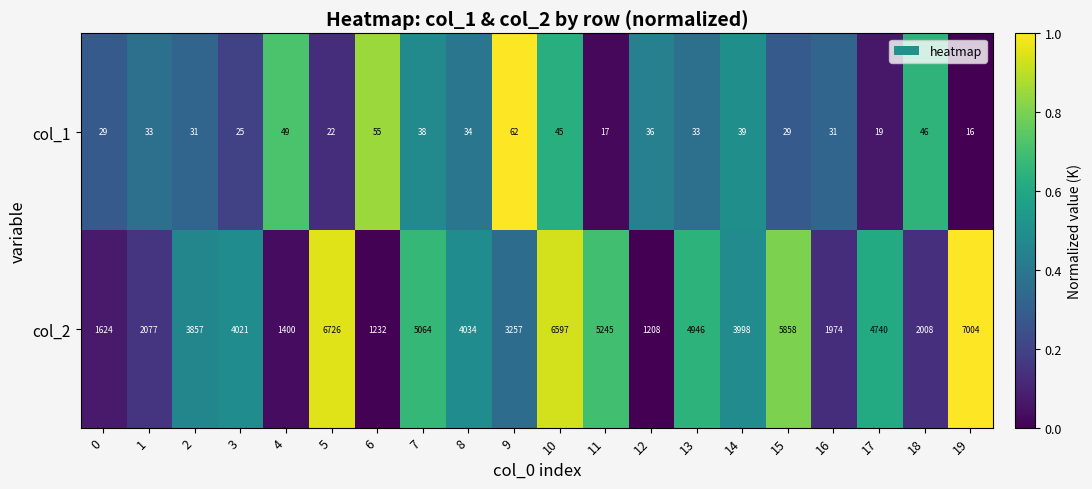

How many data points in col_2 are less than 4021?

10